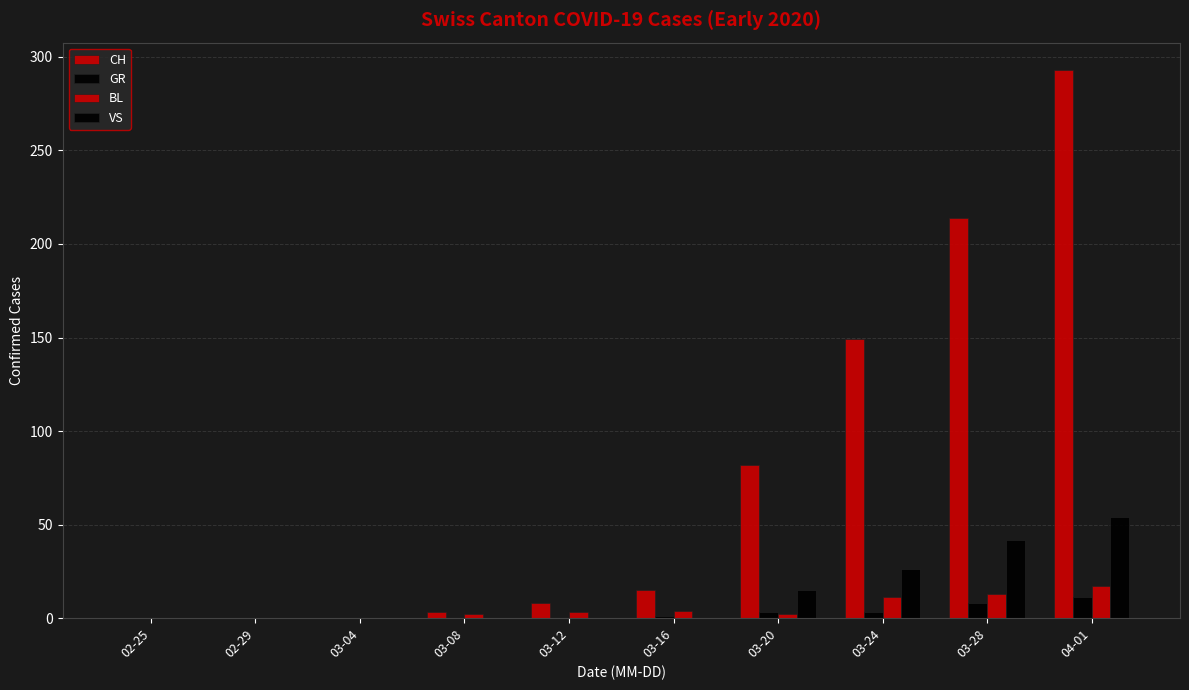

The GR series shows 4 at 03-24. True or false?

False